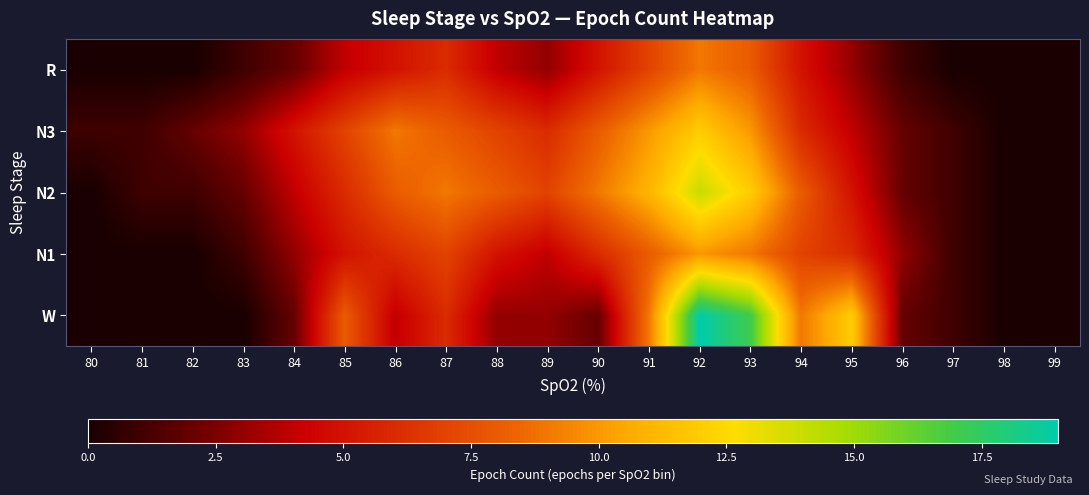

Which label corresponds to the smallest value in the chart?

80